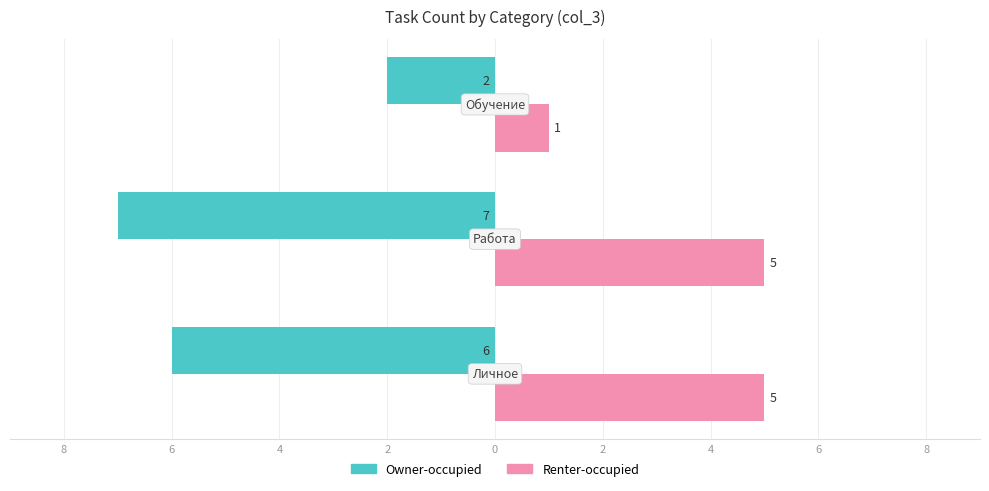

What are all the series names shown in the legend?

Owner-occupied, Renter-occupied